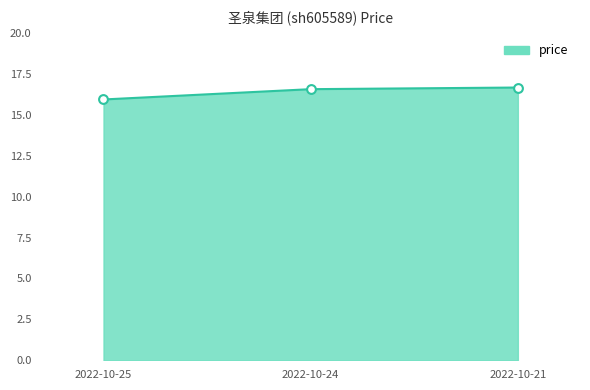

What is the ratio of the value at 2022-10-25 to the value at 2022-10-24?

1.0